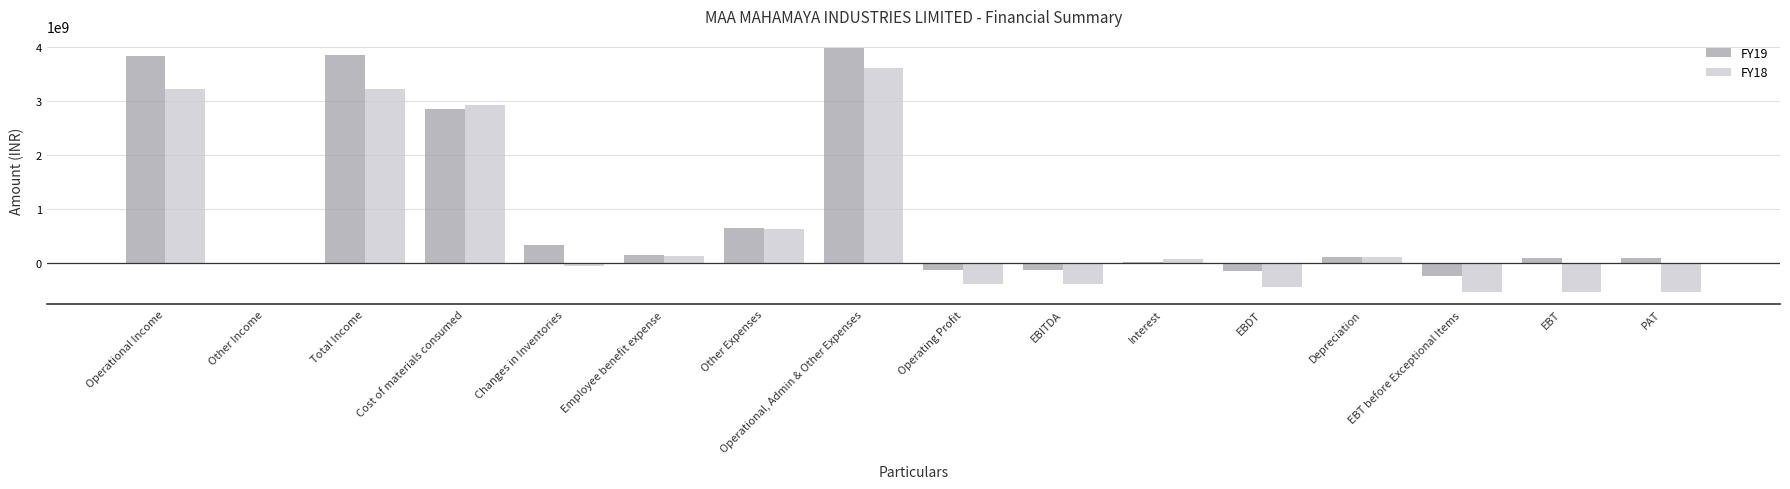

Is it true that FY18 equals -543447327 at PAT?

True